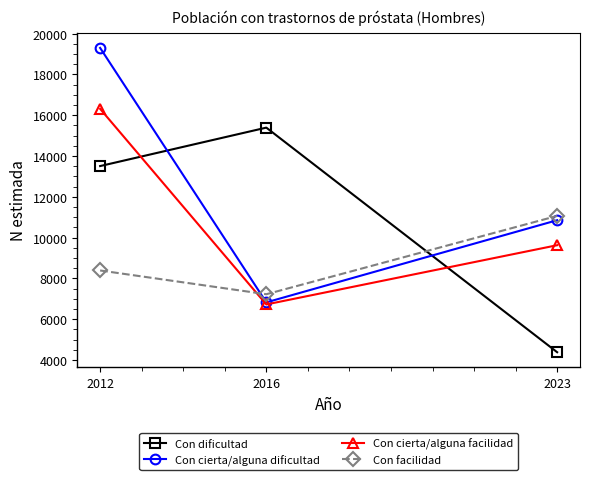

Is this an area chart (filled region under the line)?

No